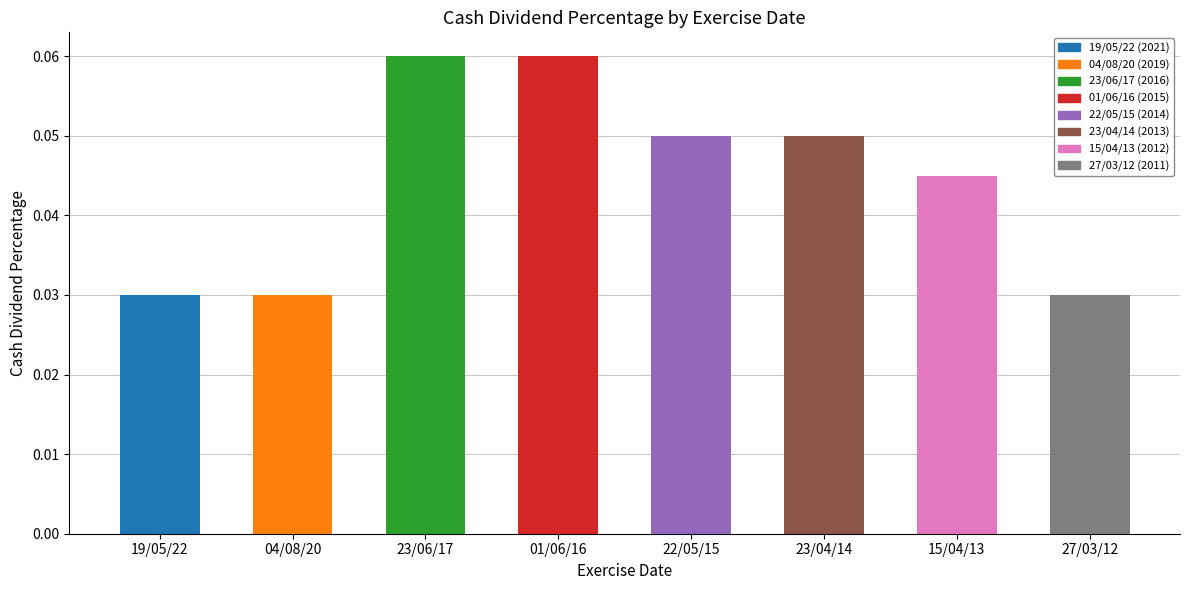

Which has a higher value, 04/08/20 or 27/03/12?

04/08/20